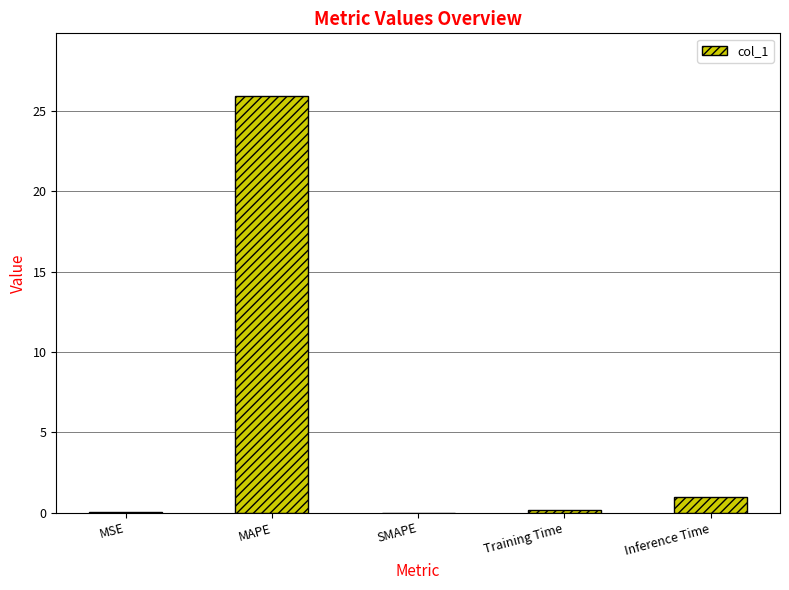

The chart shows a value of 25.9 at MAPE. True or false?

True